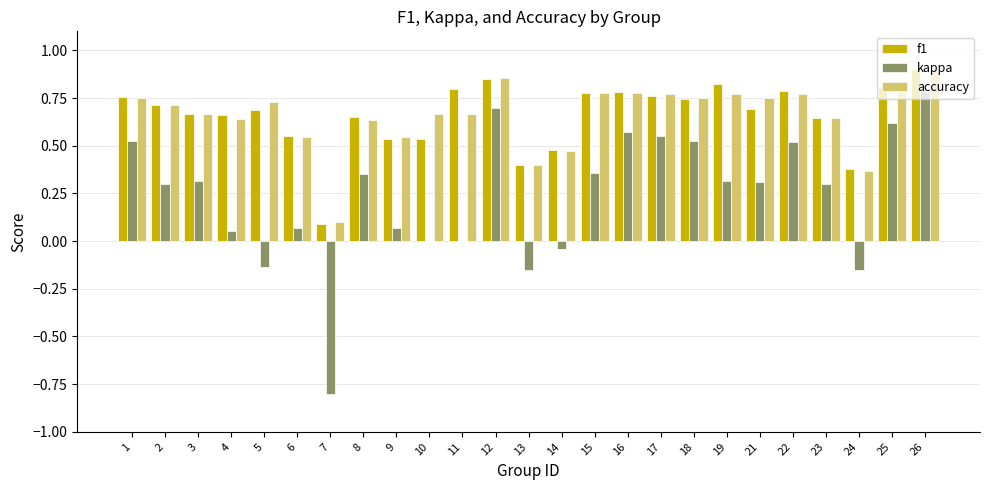

Which category has the highest value in the kappa series?

26